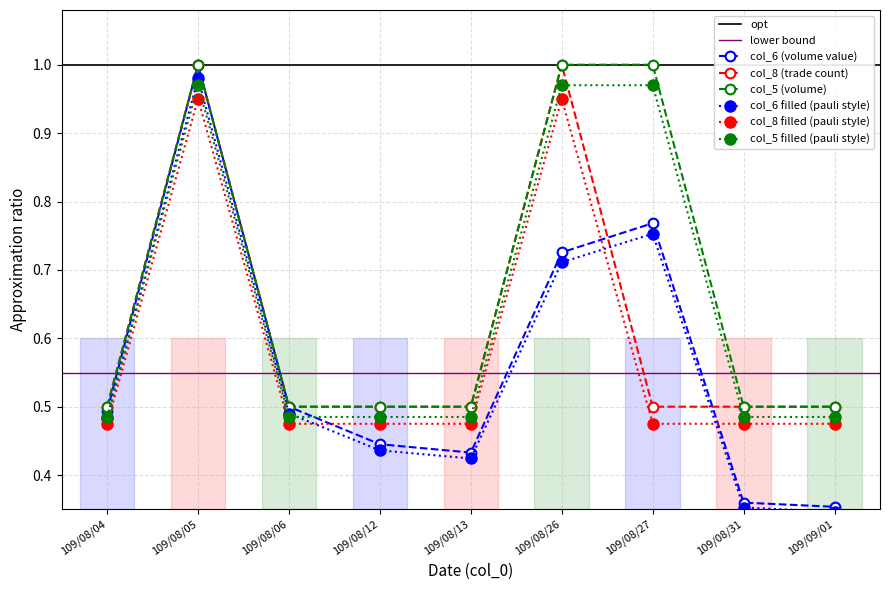

In col_6 filled (pauli style), how many points are higher than both neighbors (excluding endpoints)?

2